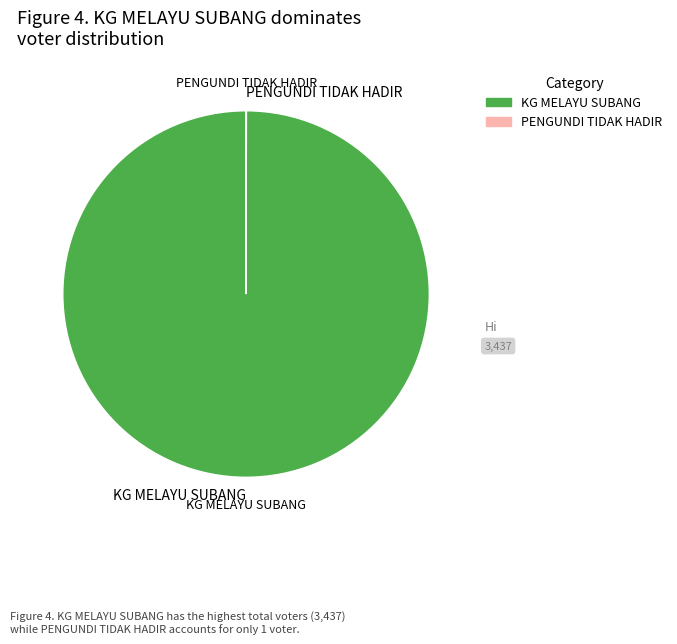

True or false: KG MELAYU SUBANG accounts for 100% of the total.

True